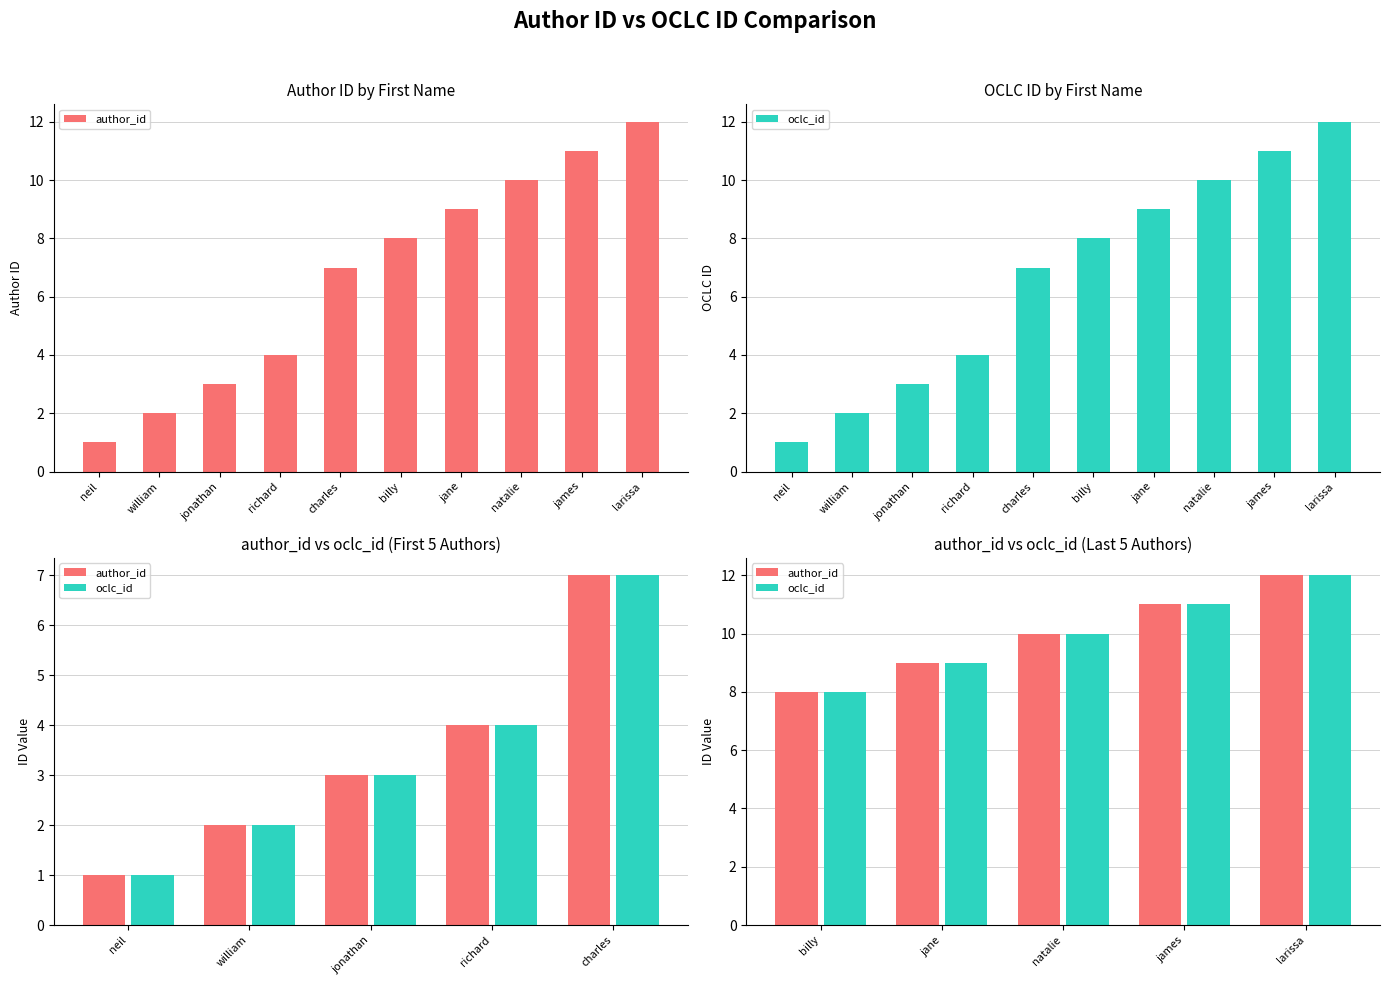

The oclc_id series shows 17 at larissa. True or false?

False